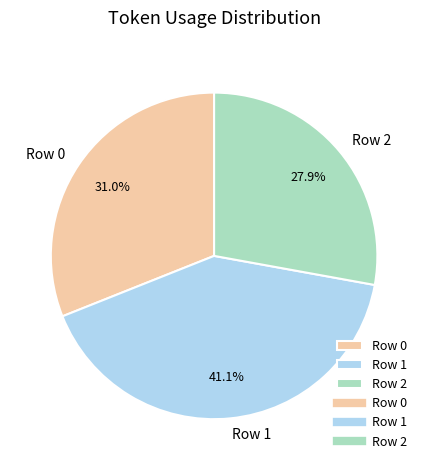

Which category has the smallest portion of the pie?

Row 2